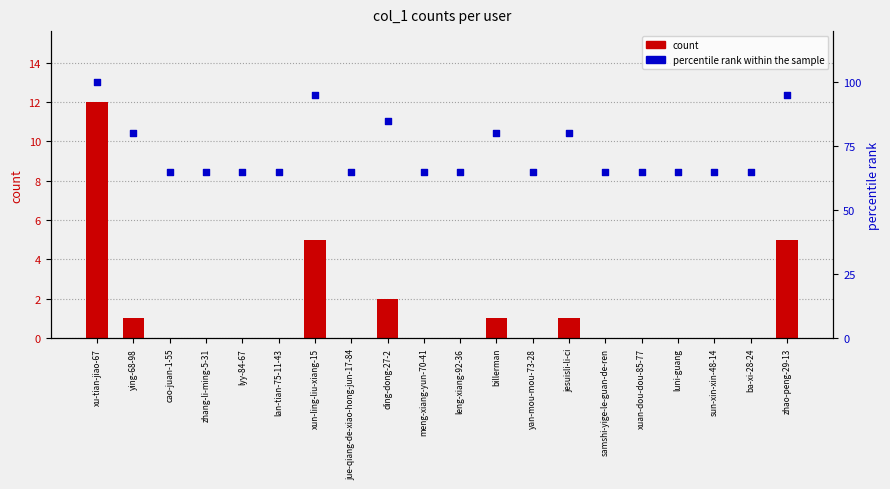

What are all the series names shown in the legend?

count, percentile rank within the sample